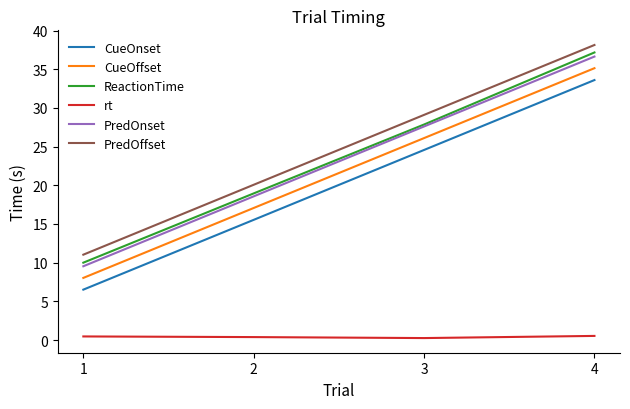

What is the sum of all rt values?

1.6